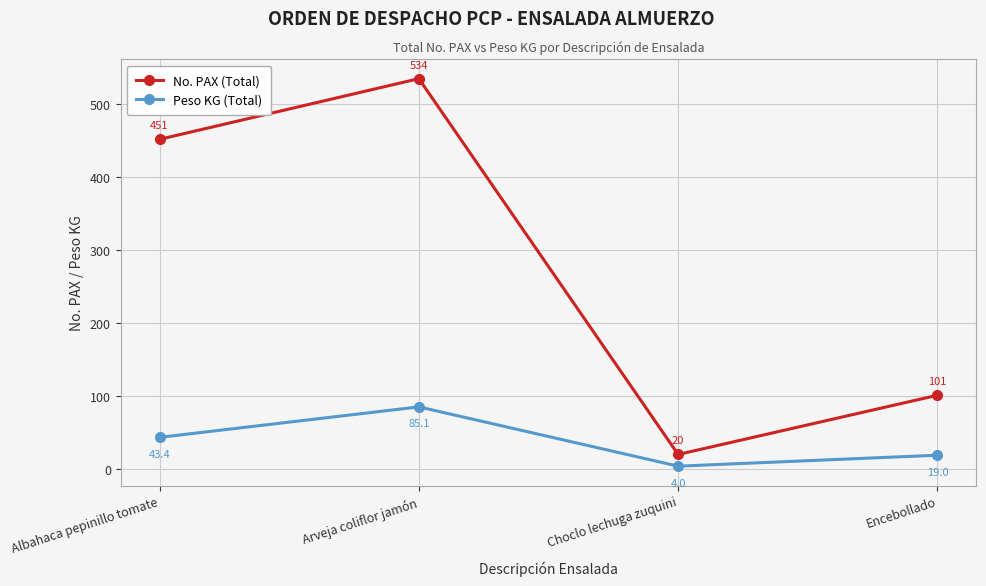

What value does the No. PAX (Total) series have at Arveja coliflor jamón?

534.0